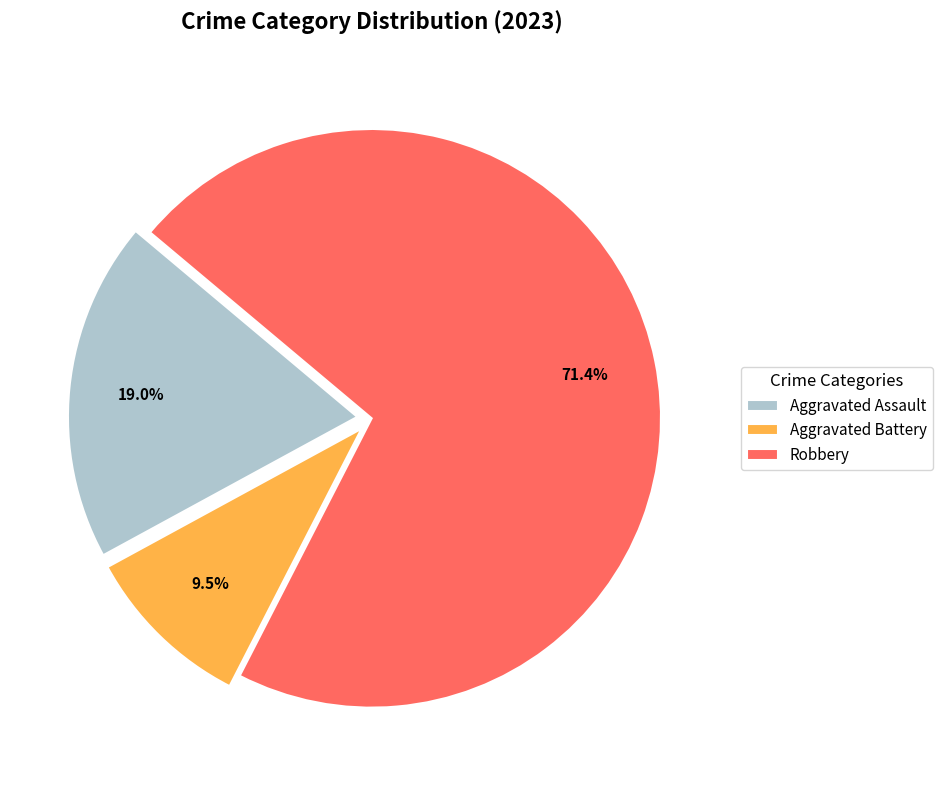

Rank the categories by value from highest to lowest.

Robbery, Aggravated Assault, Aggravated Battery